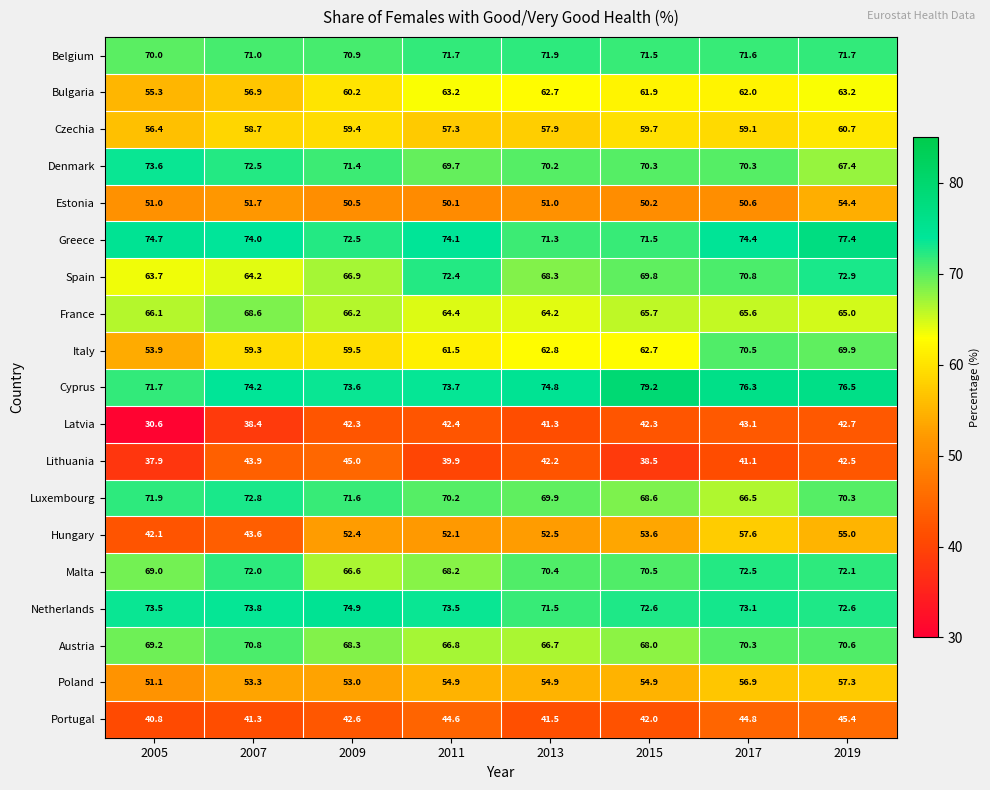

Which series has the largest range (max minus min)?

Italy